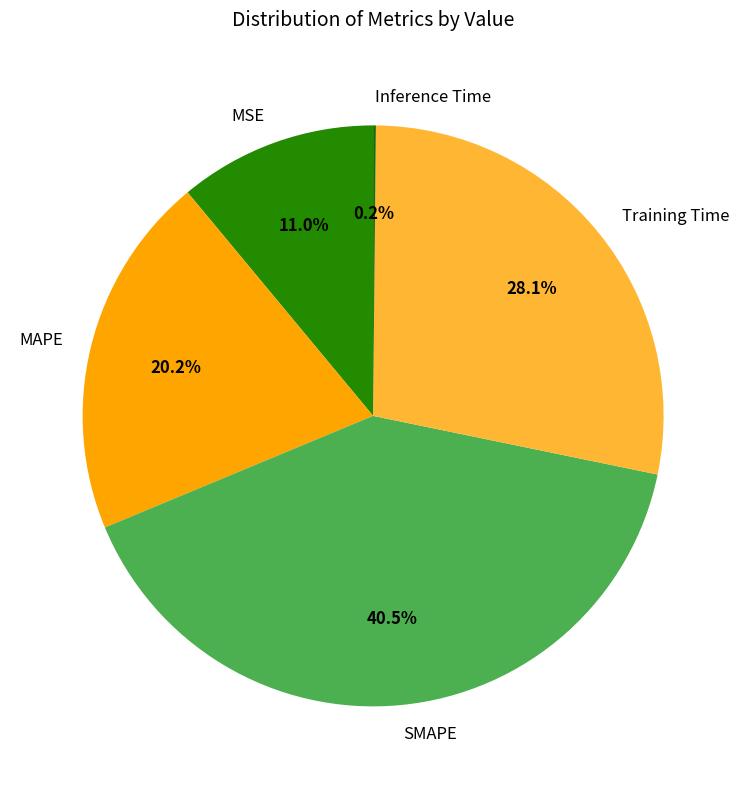

What is the ratio of the value at MSE to the value at SMAPE?

0.3